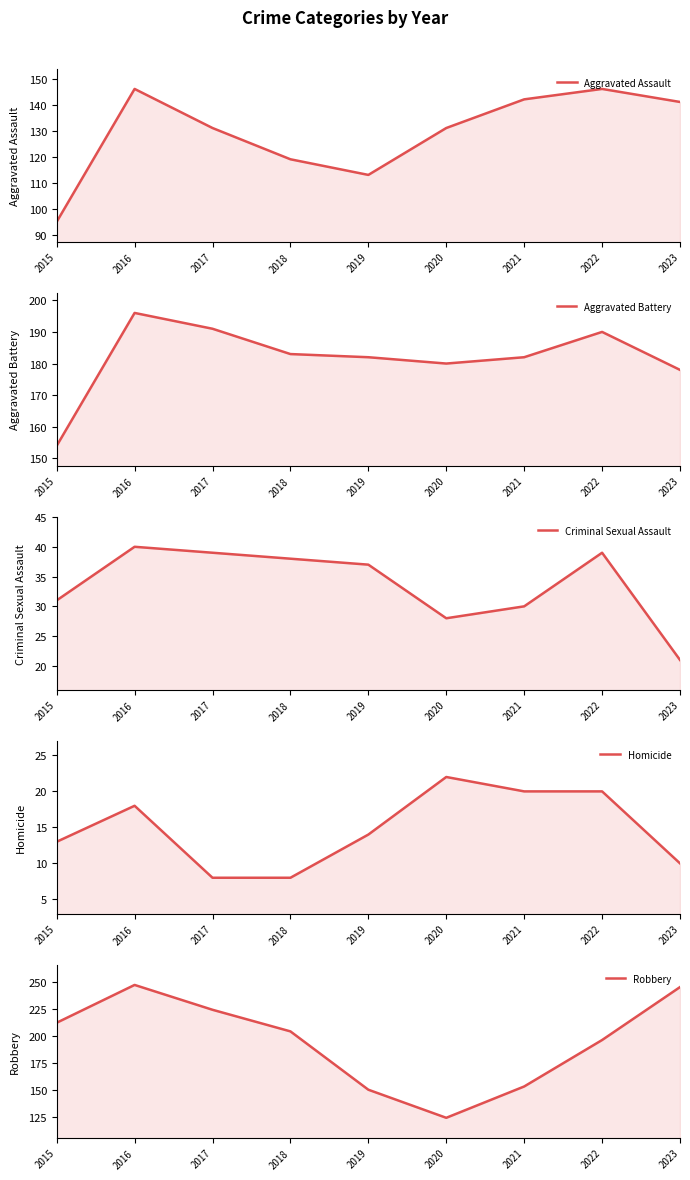

Reading left to right, what are all the values shown in this chart?

Aggravated Assault: 95	146	131	119	113	131	142	146	141
Aggravated Battery: 154	196	191	183	182	180	182	190	178
Criminal Sexual Assault: 31	40	39	38	37	28	30	39	21
Homicide: 13	18	8	8	14	22	20	20	10
Robbery: 212	247	224	204	150	124	153	196	245